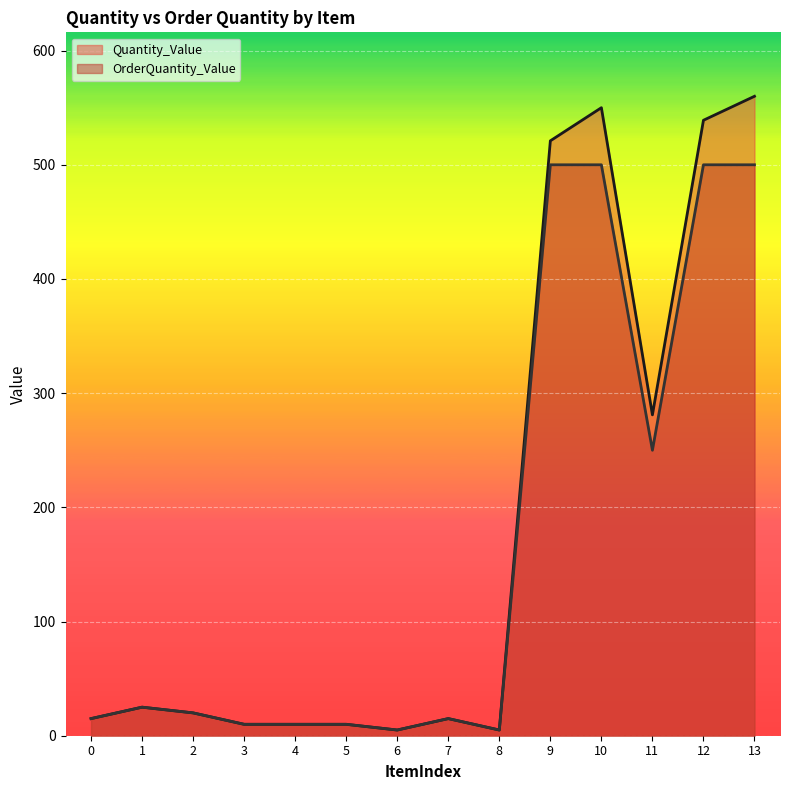

How many distinct data groups are displayed?

2